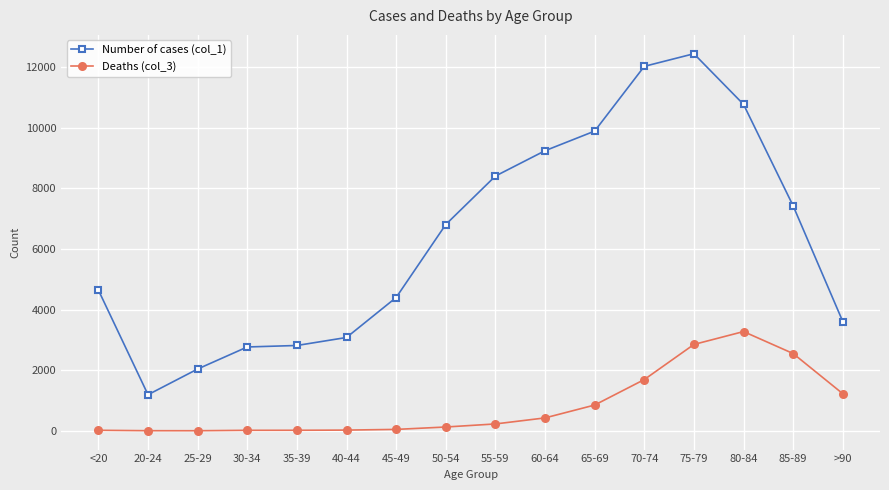

How many categories are shown in the chart?

16